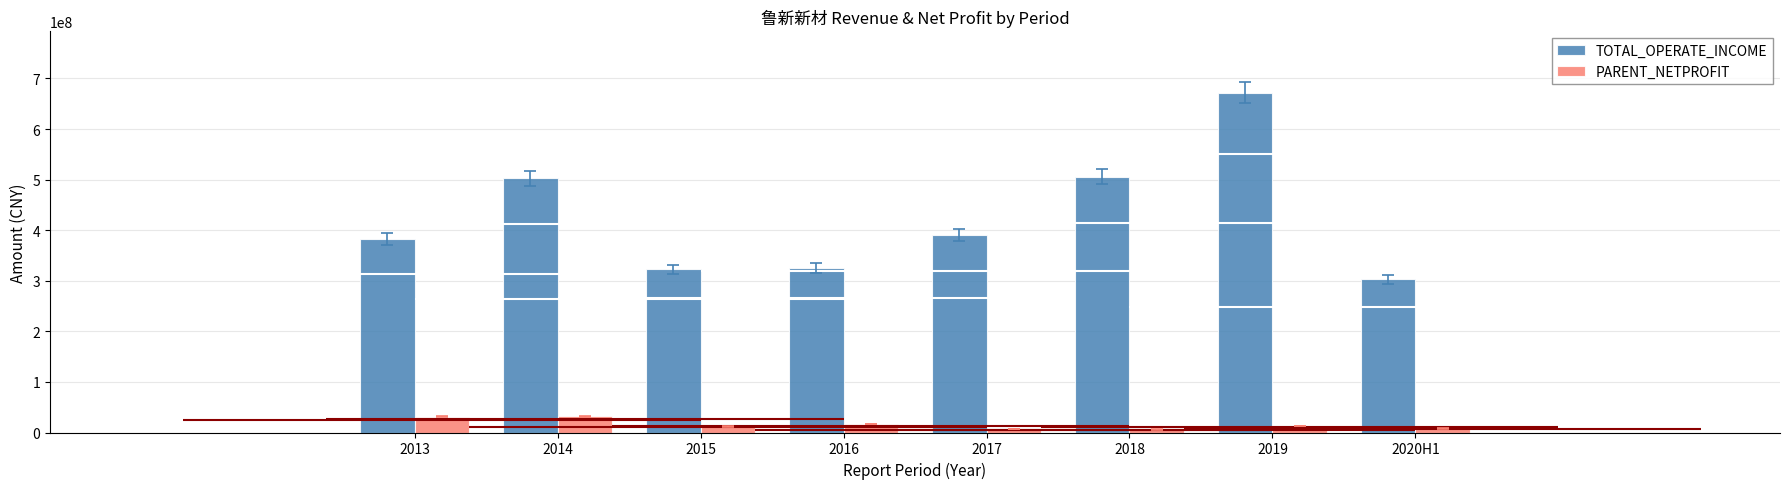

At which label is PARENT_NETPROFIT closest to 19138468?

2016